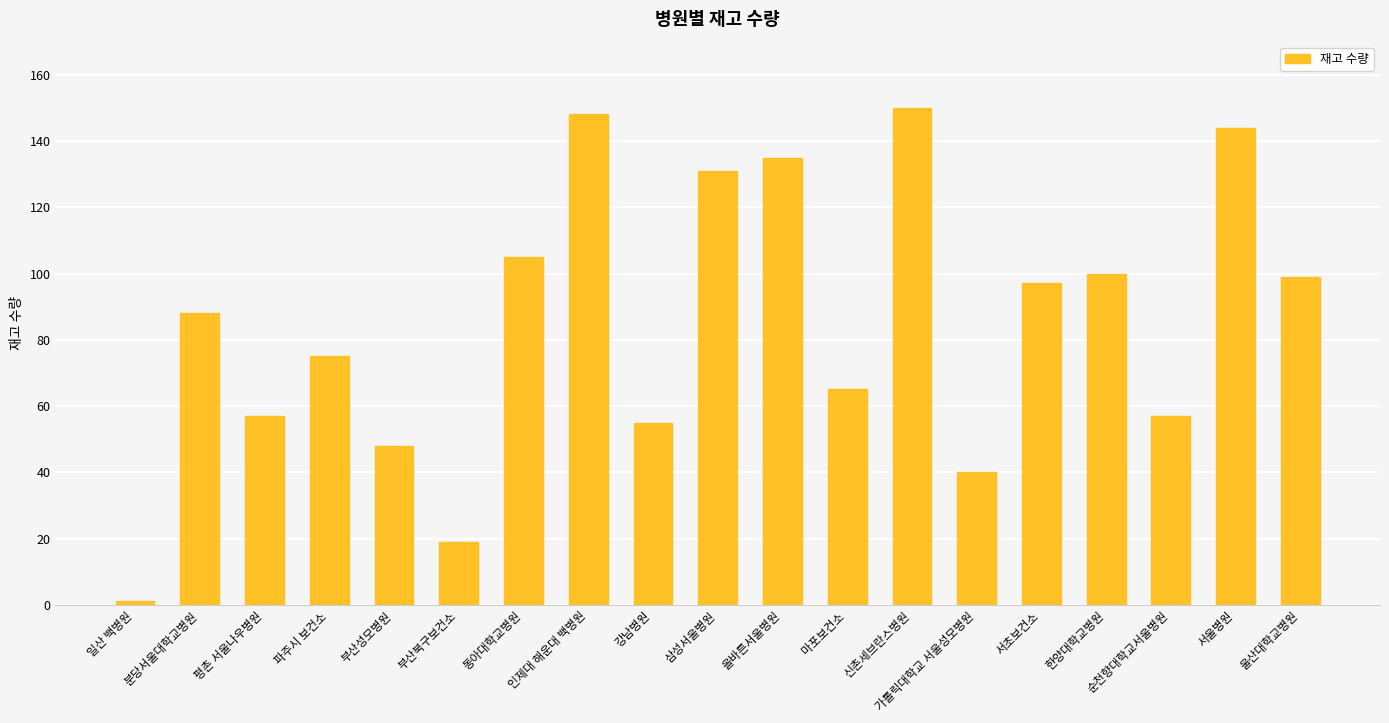

What is the label of the 17th bar from the left?

순천향대학교서울병원